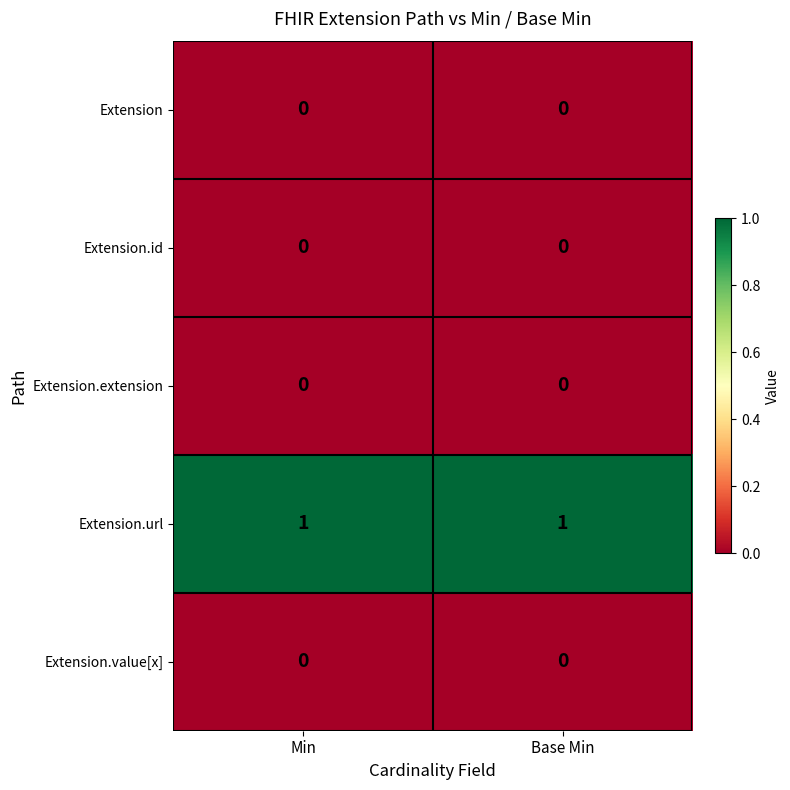

Is it true that Extension.url equals 1 at Base Min?

True